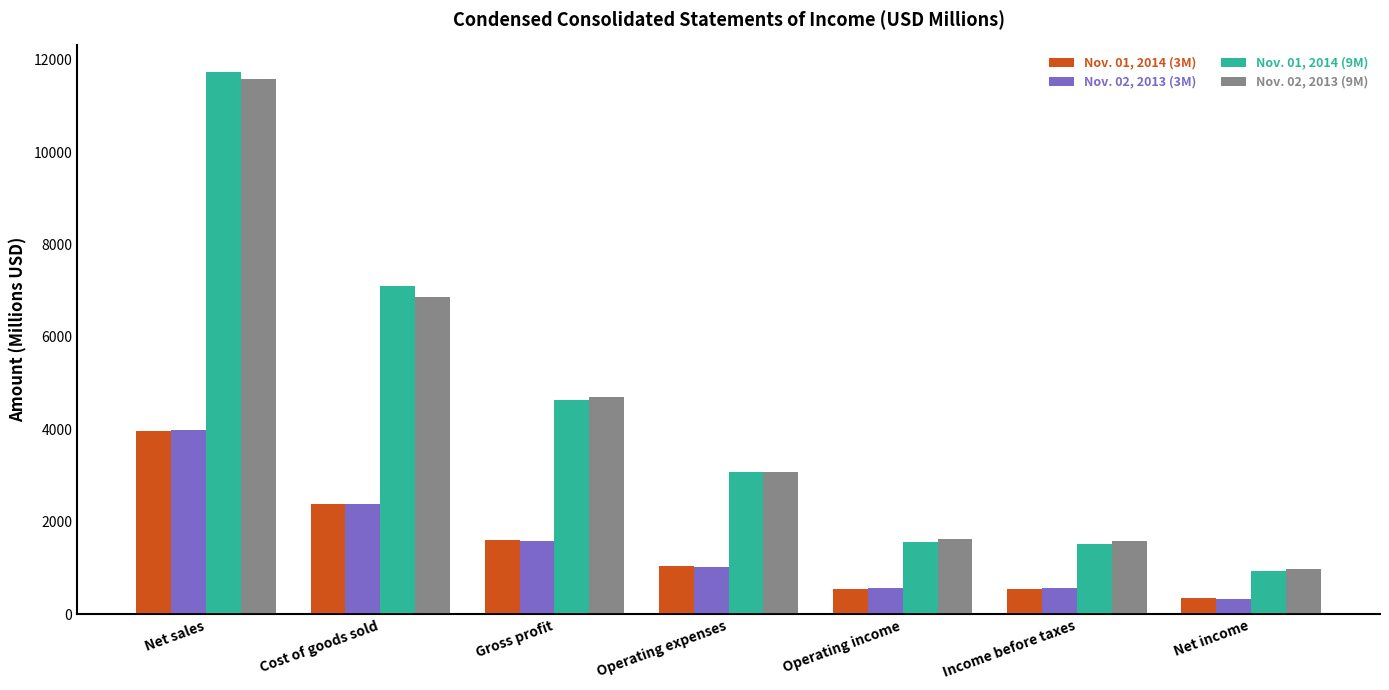

What is the label of the 6th bar from the left?

Income before taxes